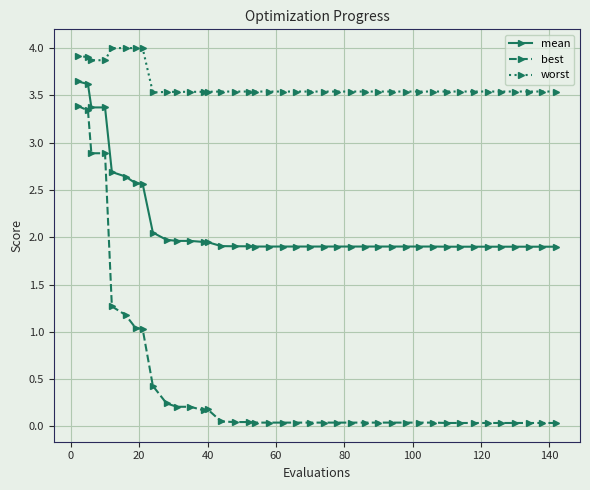

What is the average value of the best series?

0.5